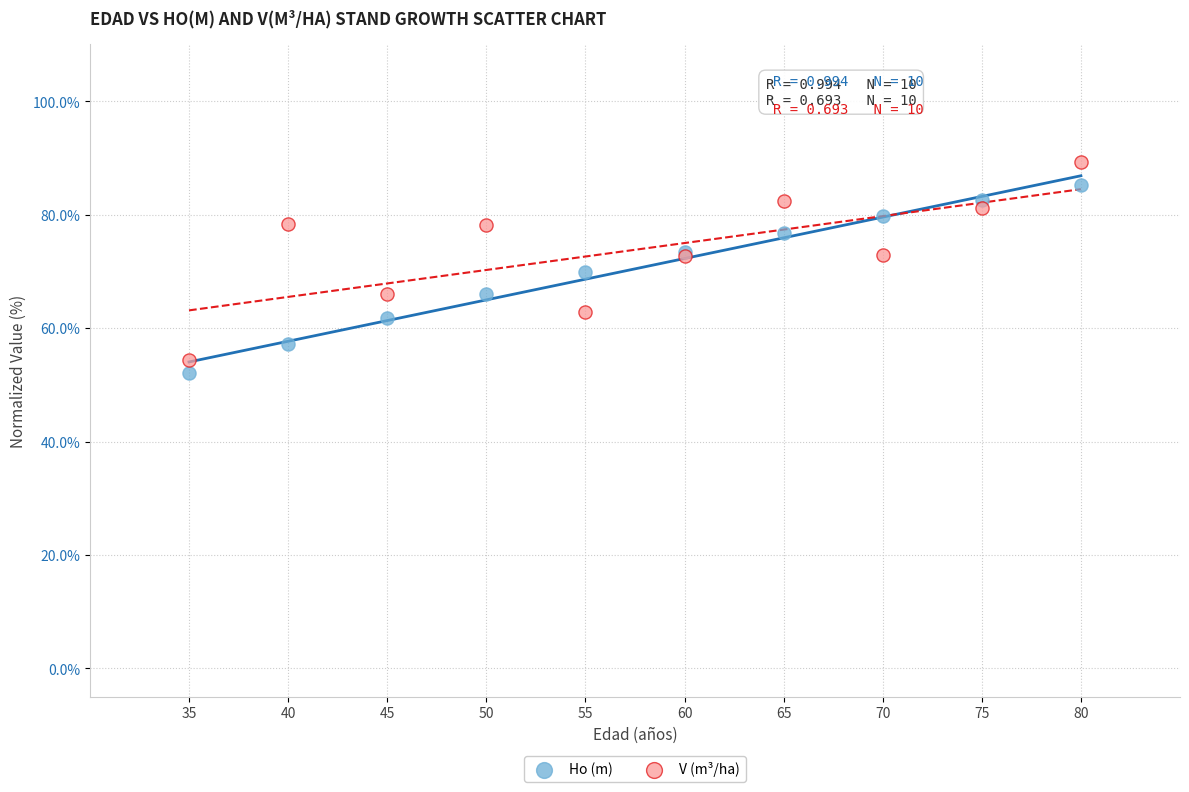

Which series has the largest Y range (max minus min)?

V (m³/ha)